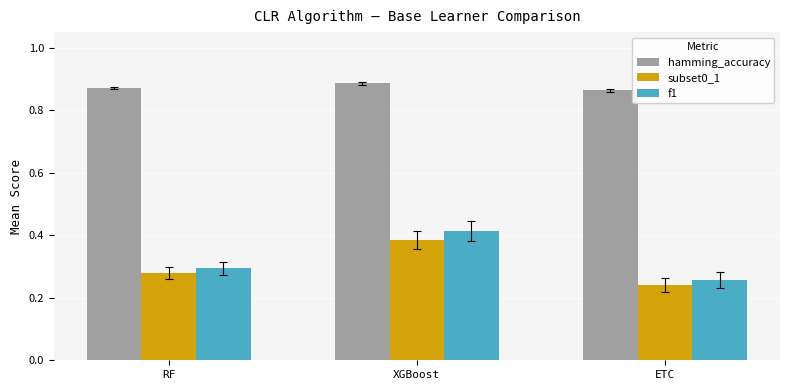

Between XGBoost and ETC, which series saw the biggest shift?

f1